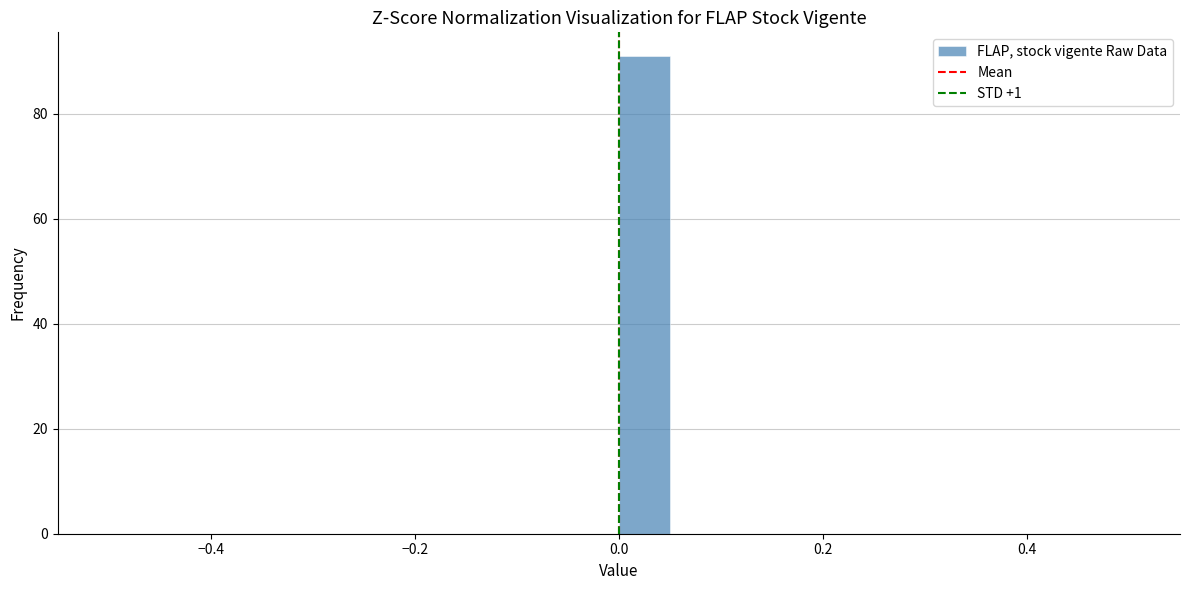

Read against the x-axis, roughly where is the centre of the tallest bar?

0.02